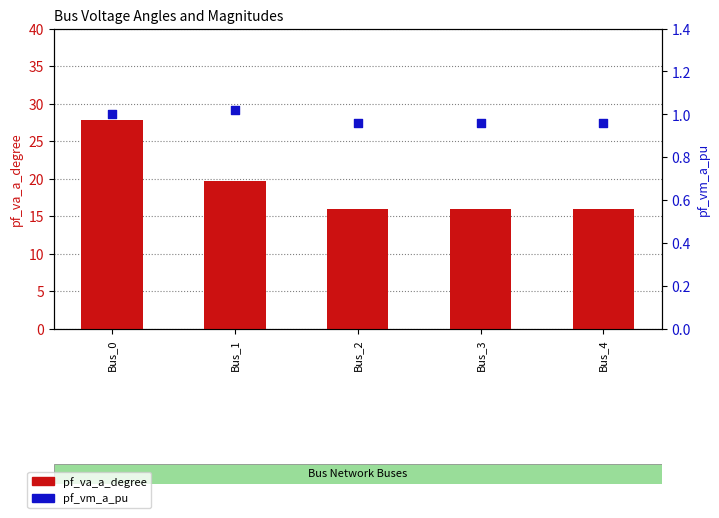

Is the value of pf_vm_a_pu at Bus_0 greater than the value of pf_va_a_degree at Bus_4?

No